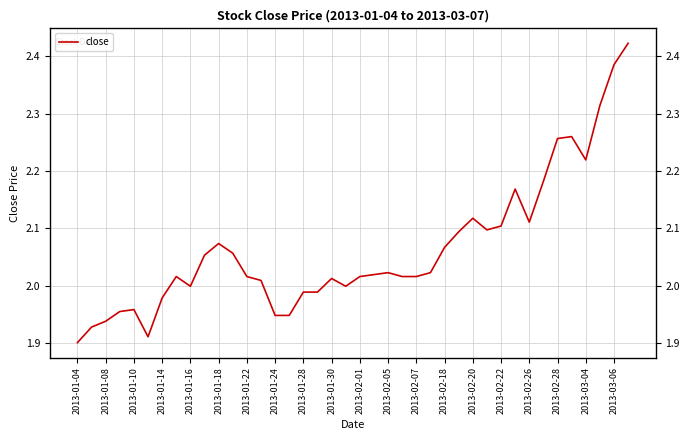

True or false: the data shows 2.2 at 2013-03-04.

True